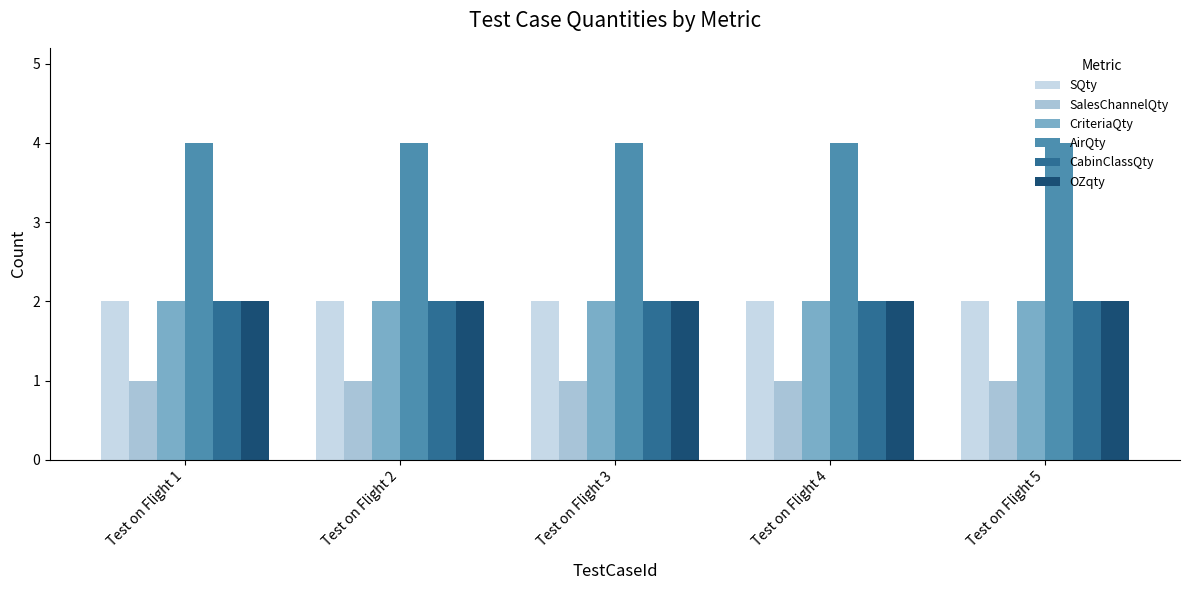

What are all the series names shown in the legend?

SQty, SalesChannelQty, CriteriaQty, AirQty, CabinClassQty, OZqty